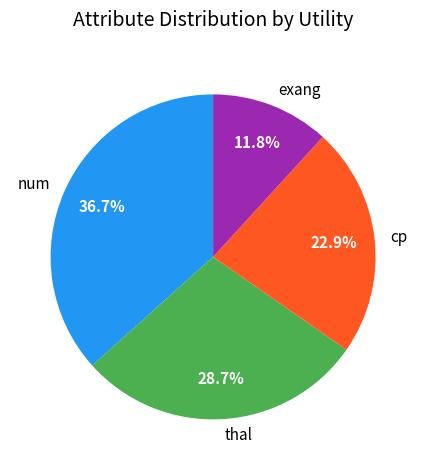

To the nearest percent, what portion does thal represent?

29%